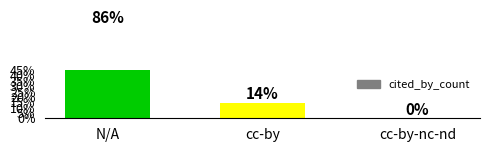

What is the label of the 2nd bar from the left?

cc-by